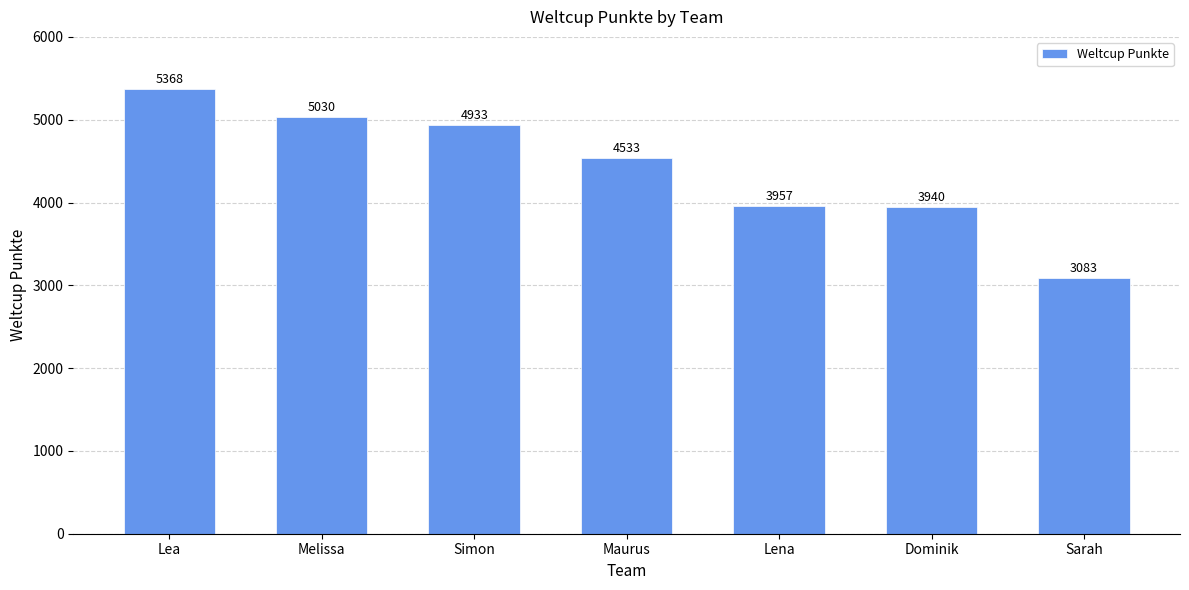

At which label does the data first exceed 4533?

Lea